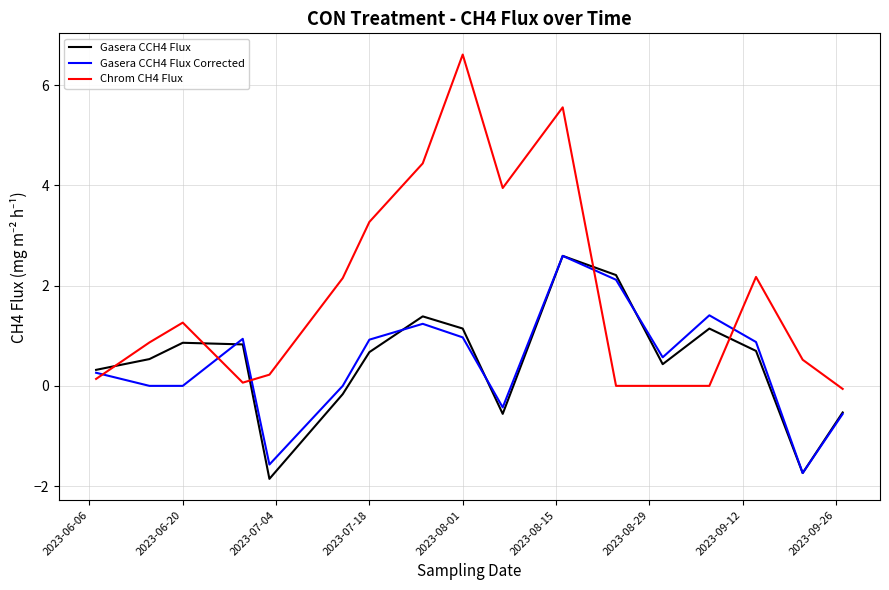

Which series has the largest range (max minus min)?

Chrom CH4 Flux